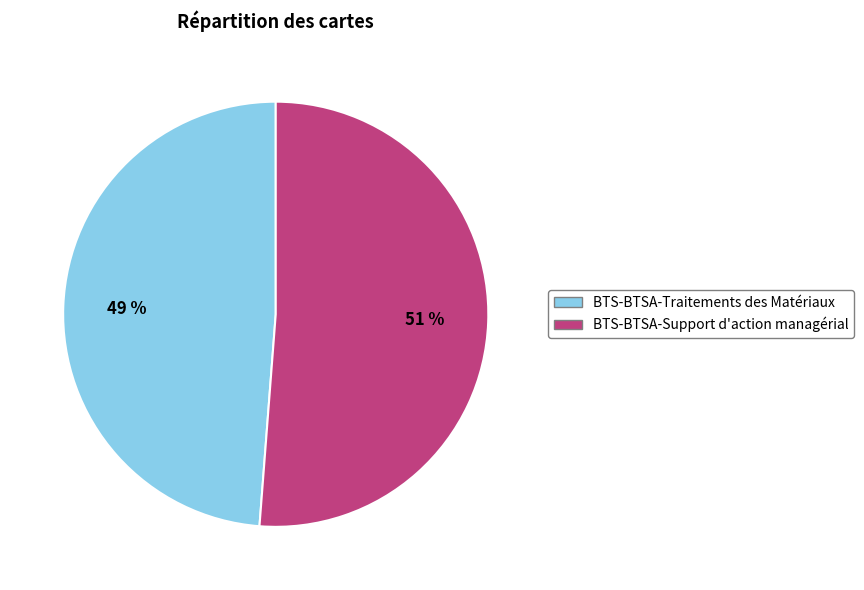

Is BTS-BTSA-Support d'action managérial the majority of the pie?

Yes